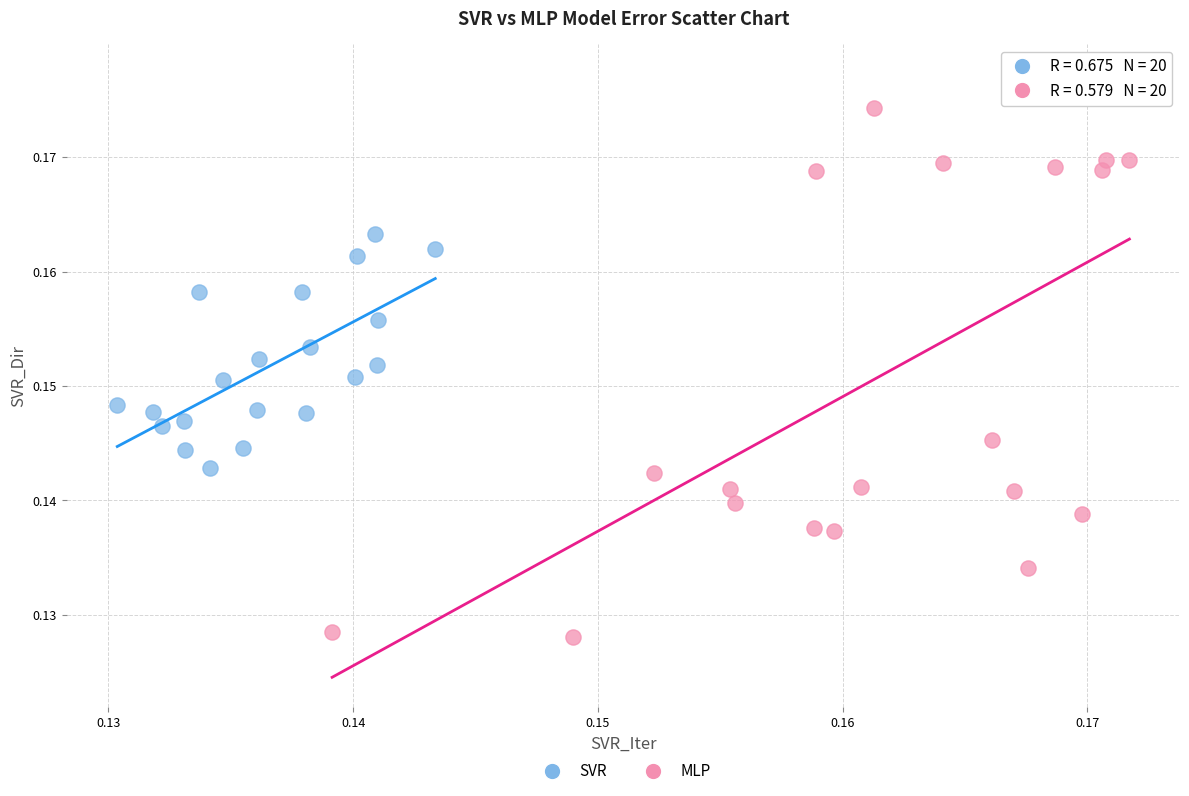

Which series has the largest Y range (max minus min)?

MLP